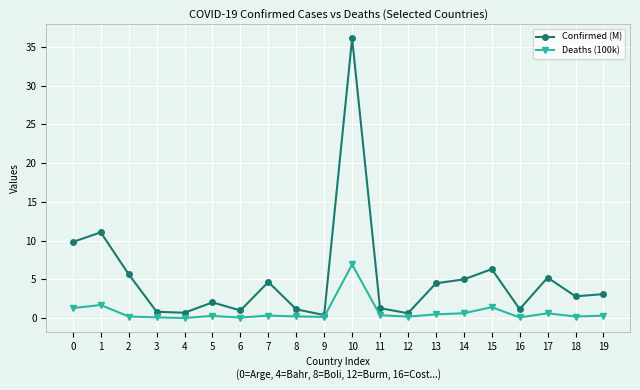

How many data points does each series have?

20